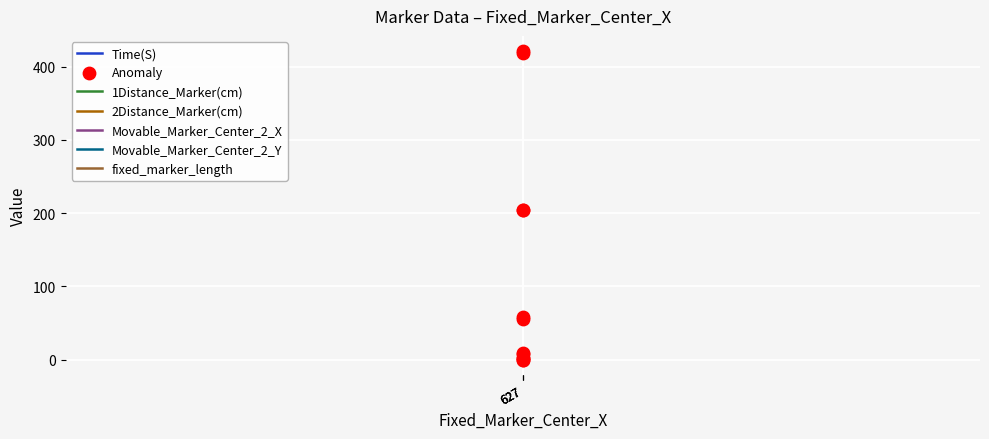

Which series has the largest total across all categories?

Movable_Marker_Center_2_Y